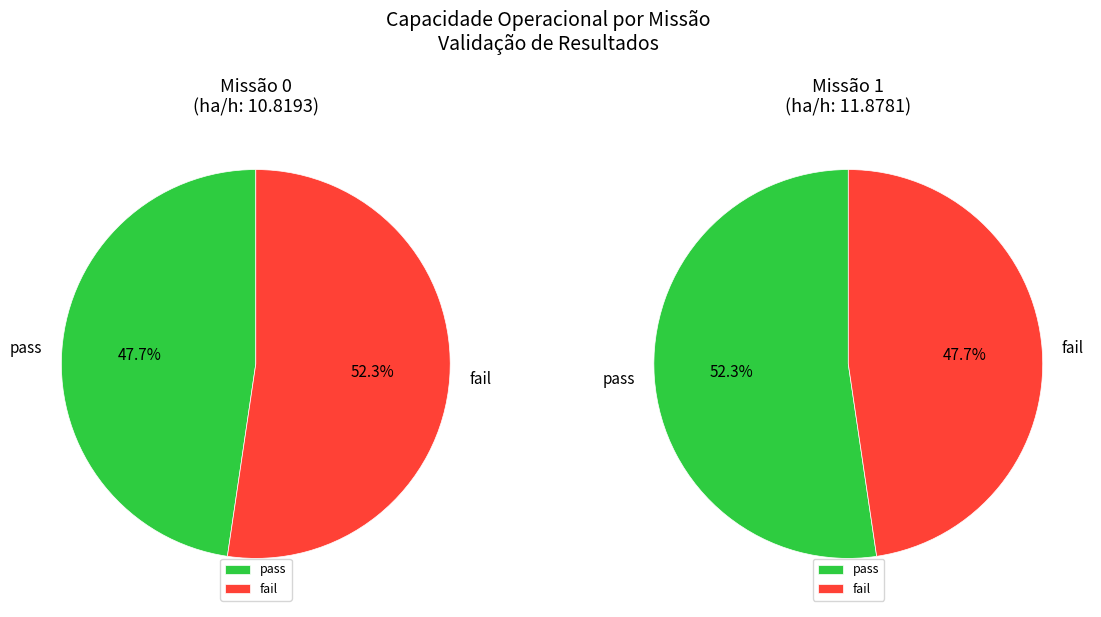

What is the largest slice in the pie chart?

1